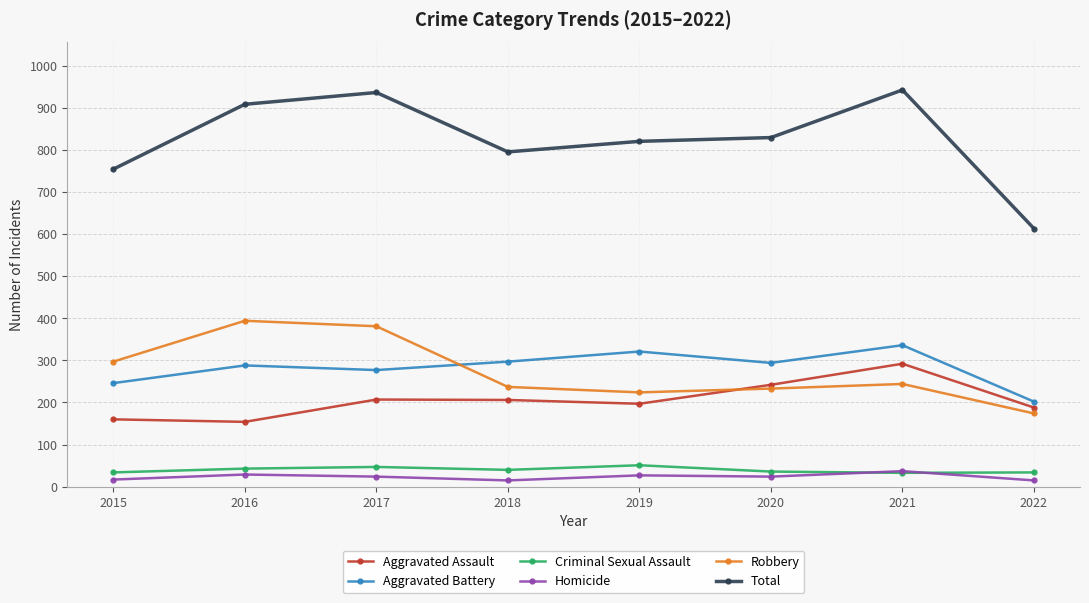

How many categories are shown in the chart?

8